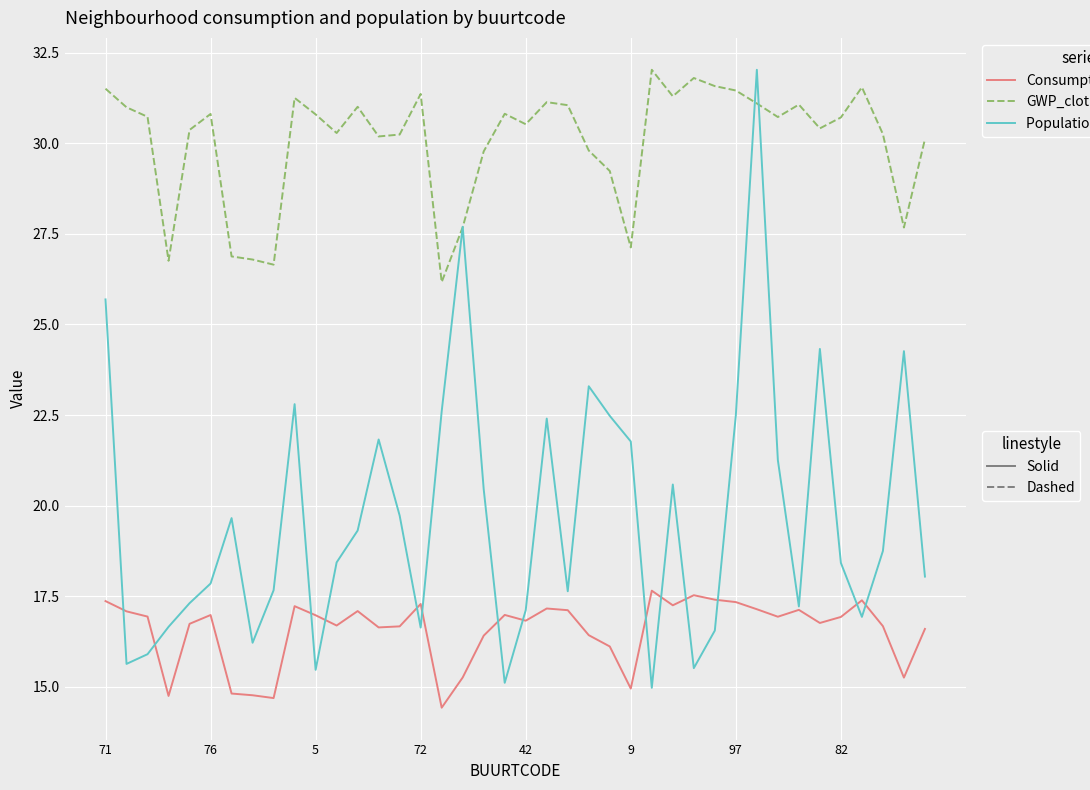

How many distinct data groups are displayed?

3